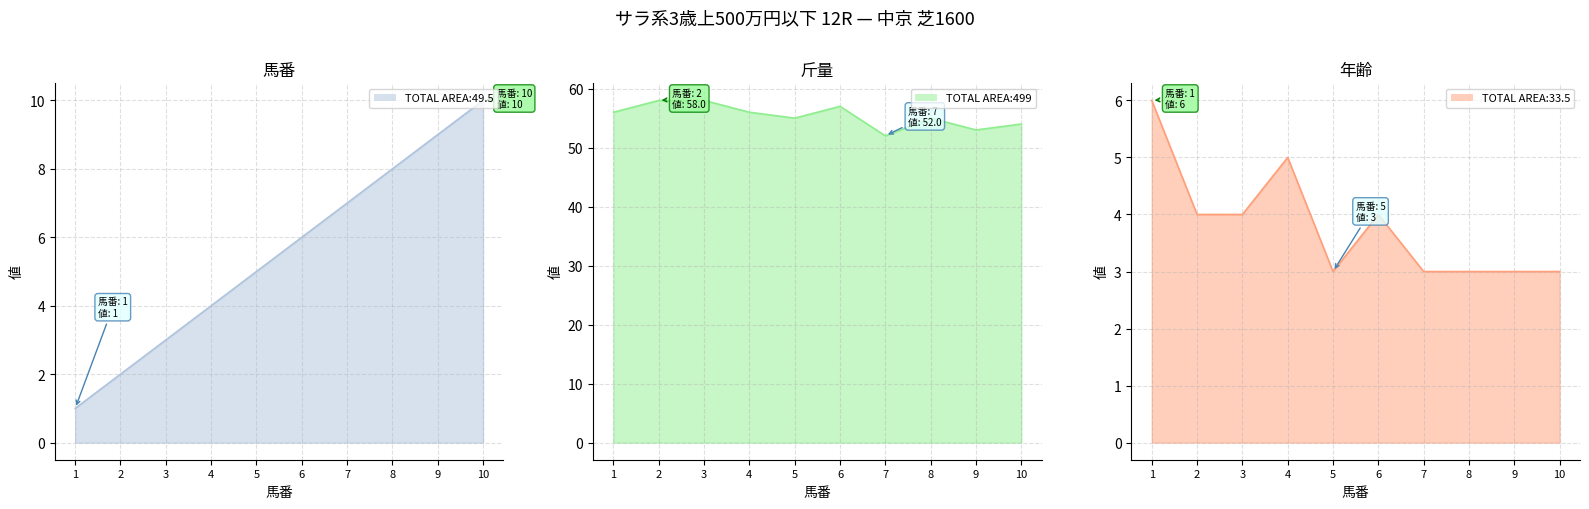

In 斤量, how many points are lower than both neighbors (excluding endpoints)?

3